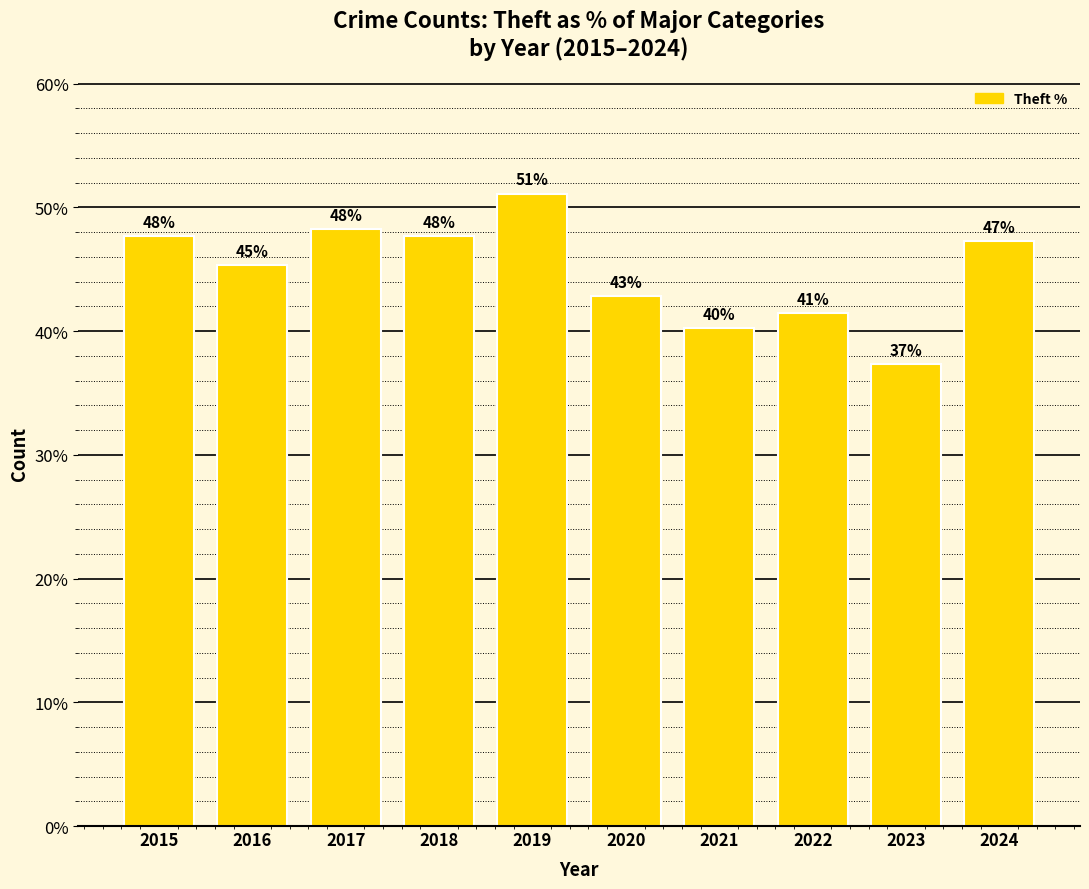

At which category does the chart reach its minimum across all series?

2023